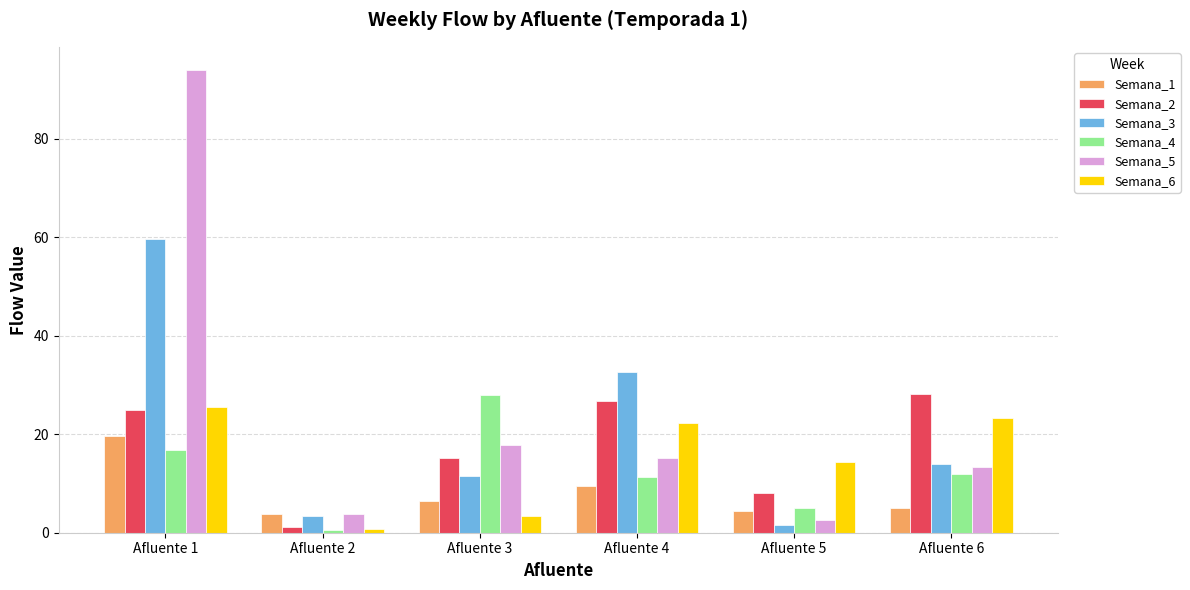

What is the difference between the maximum and minimum values in the Semana_2 series?

27.1